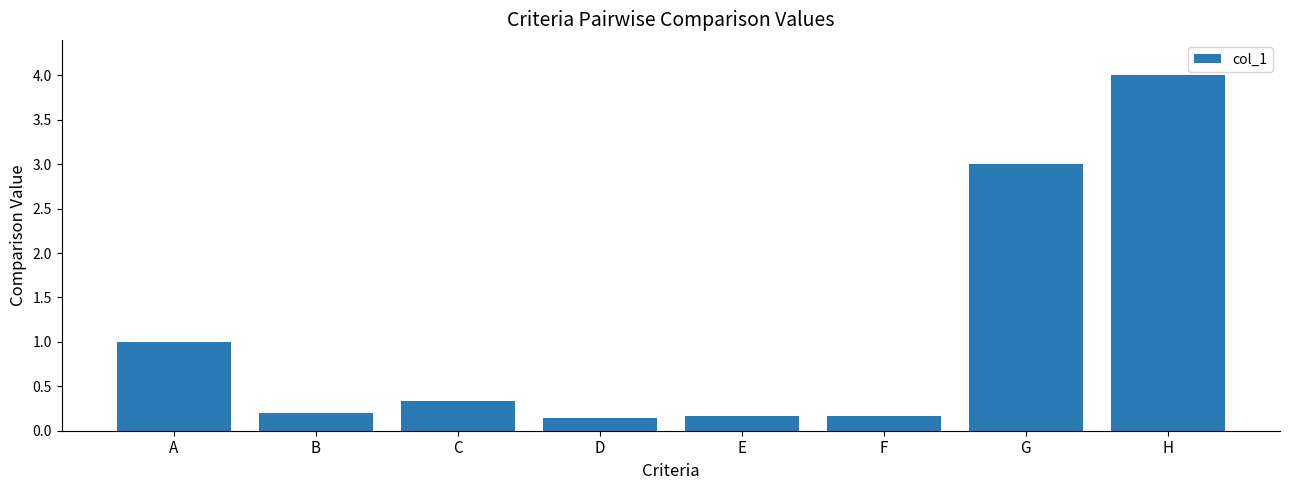

What is the value of the 4th bar from the left?

0.1